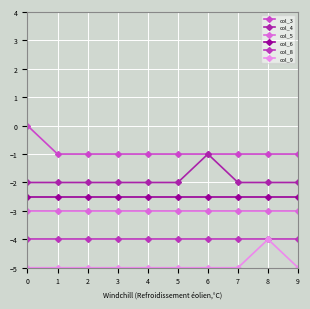

True or false: col_3 has more than 2 interior local peaks.

False